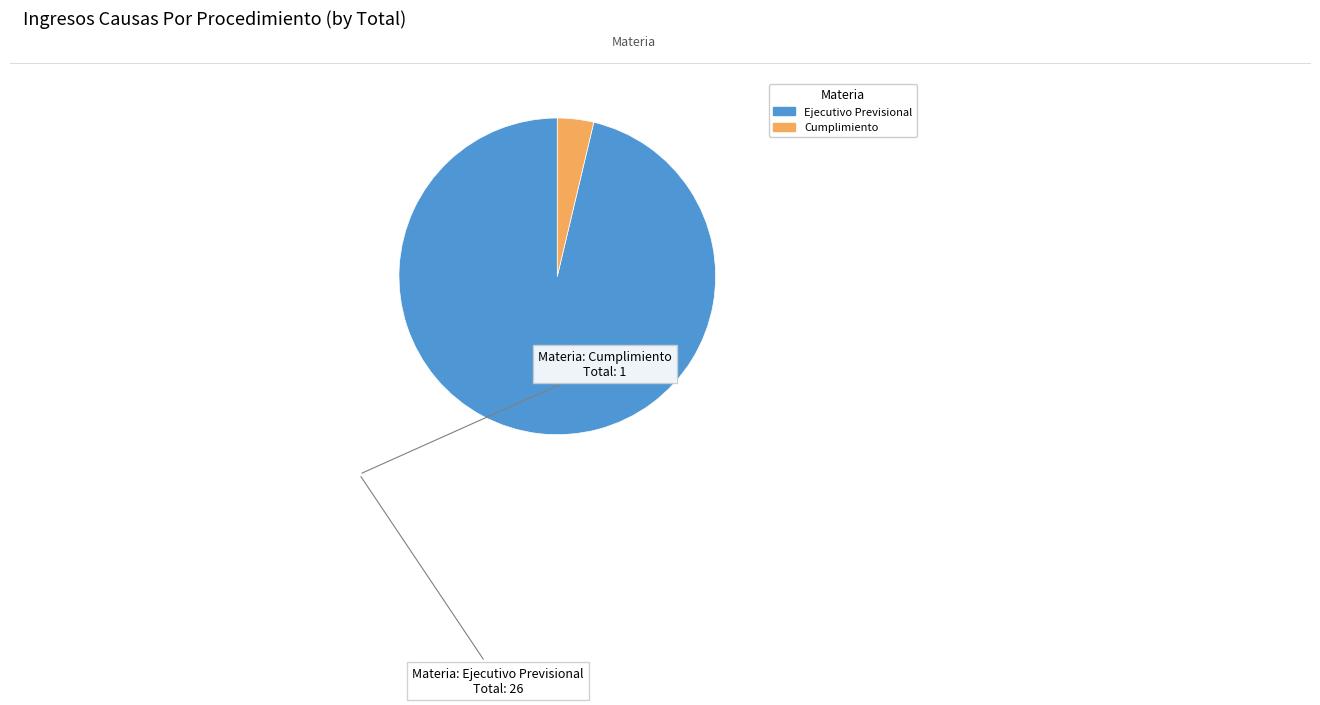

Which category has the smallest portion of the pie?

Cumplimiento